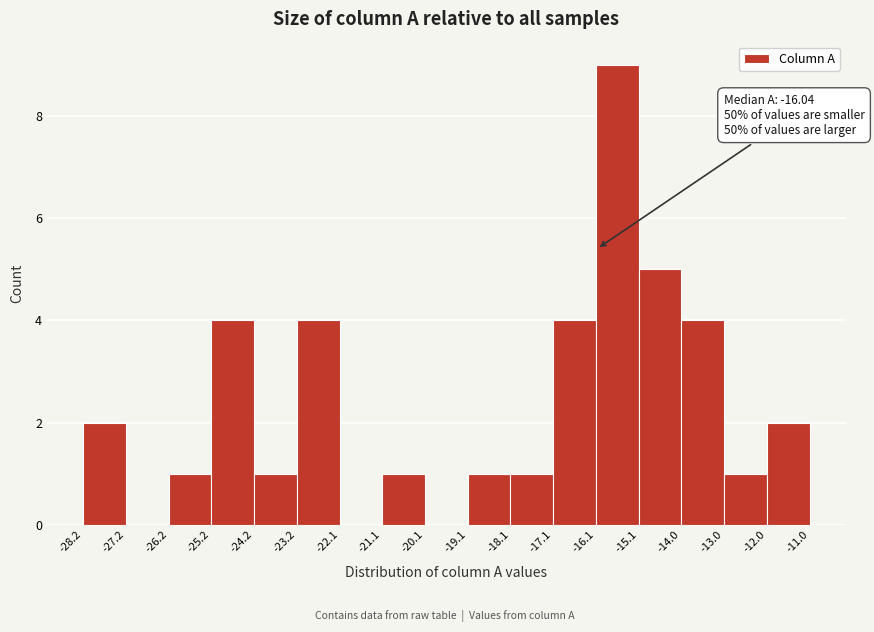

Which range on the x-axis has the tallest bar?

-16.1 to -15.1